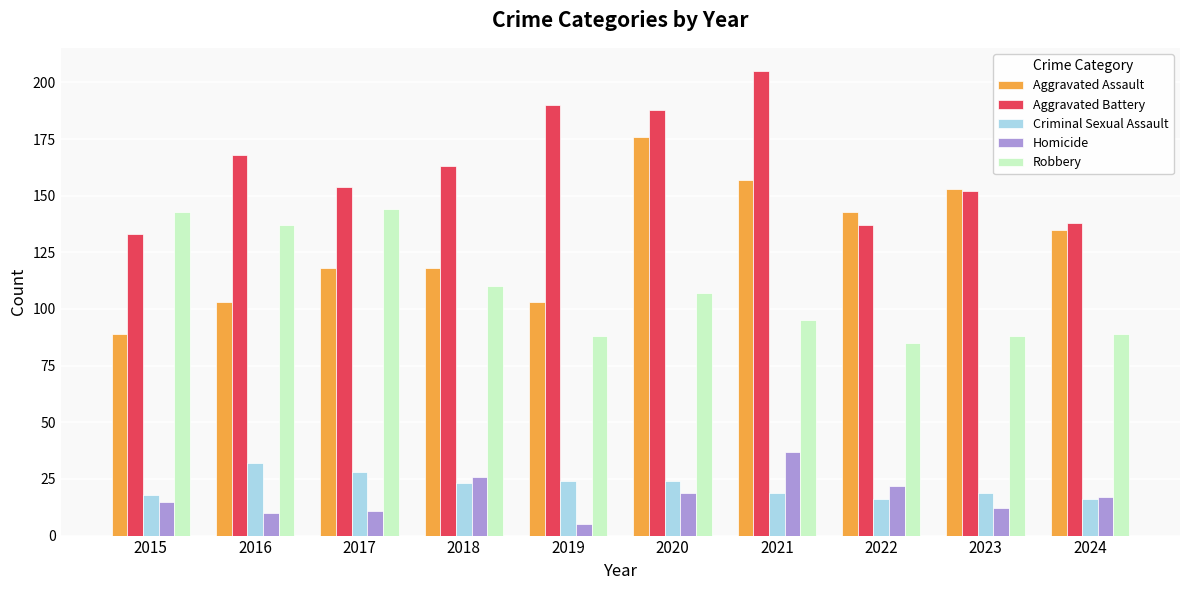

Are the bars horizontal?

No